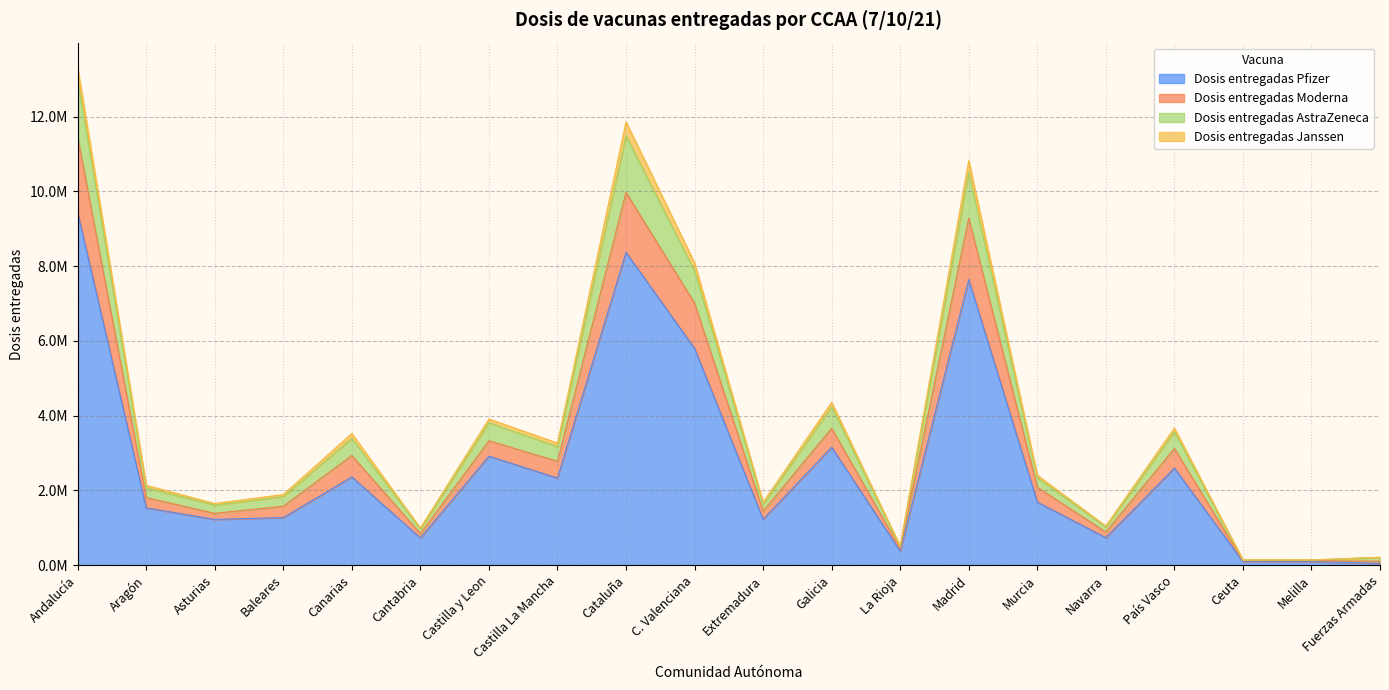

Where is the first local minimum for Dosis entregadas Pfizer?

Asturias